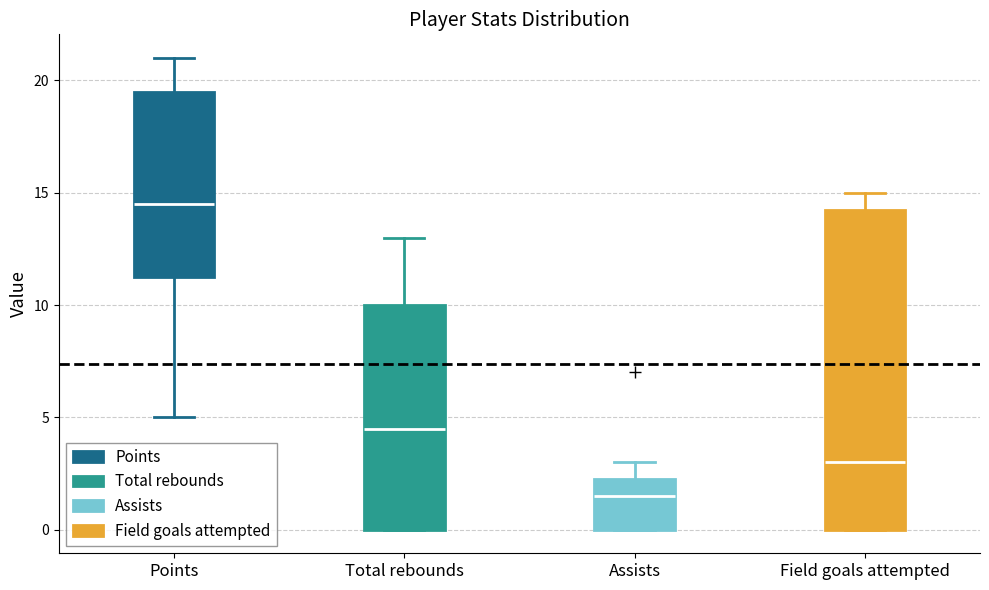

Where is the upper edge of the box for Assists on the y-axis? The values are not printed on the chart, so give them approximately, as read against the axis.

2.5